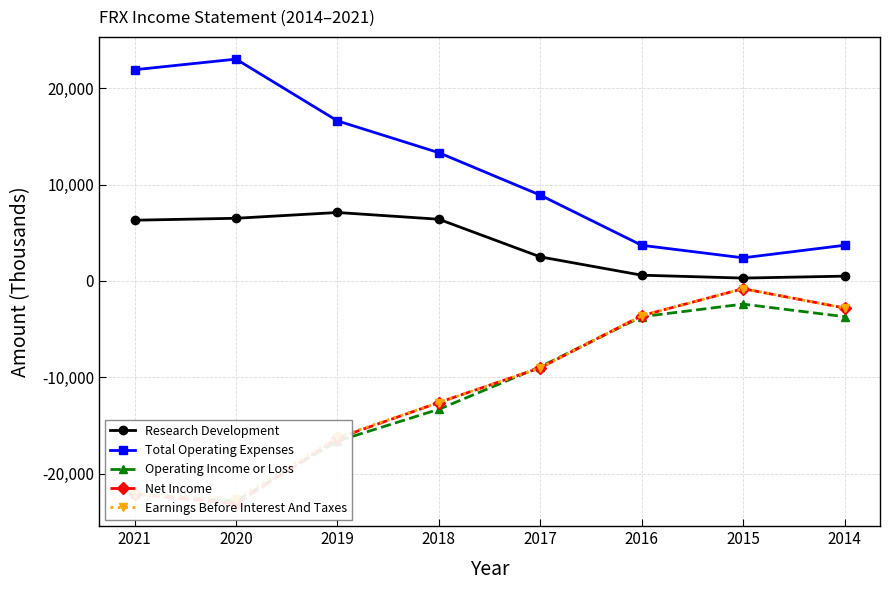

What is the difference between the Net Income values at 2014 and 2019?

13500